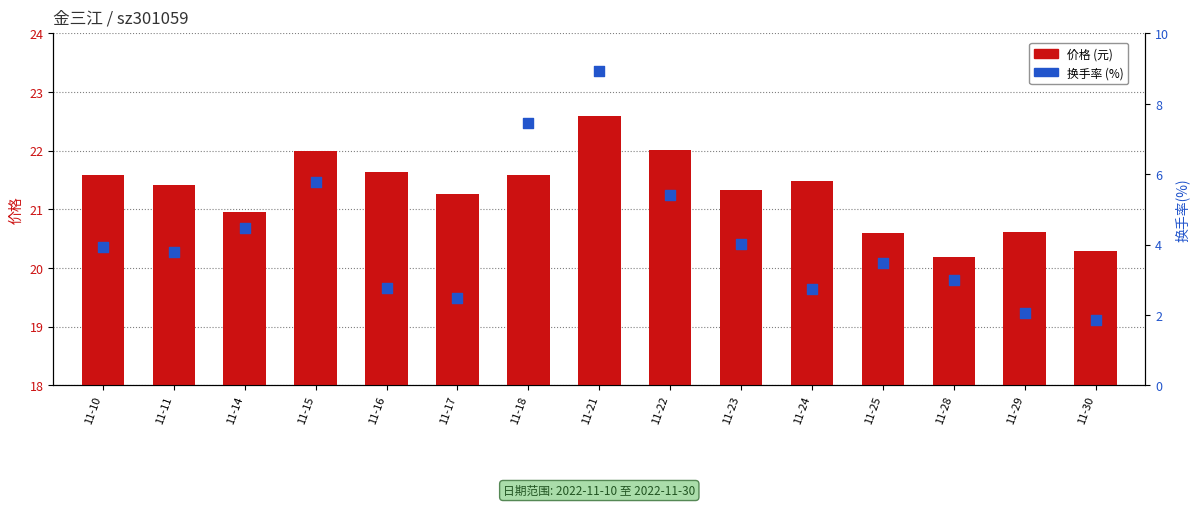

Which series has the largest total across all categories?

价格 (元)